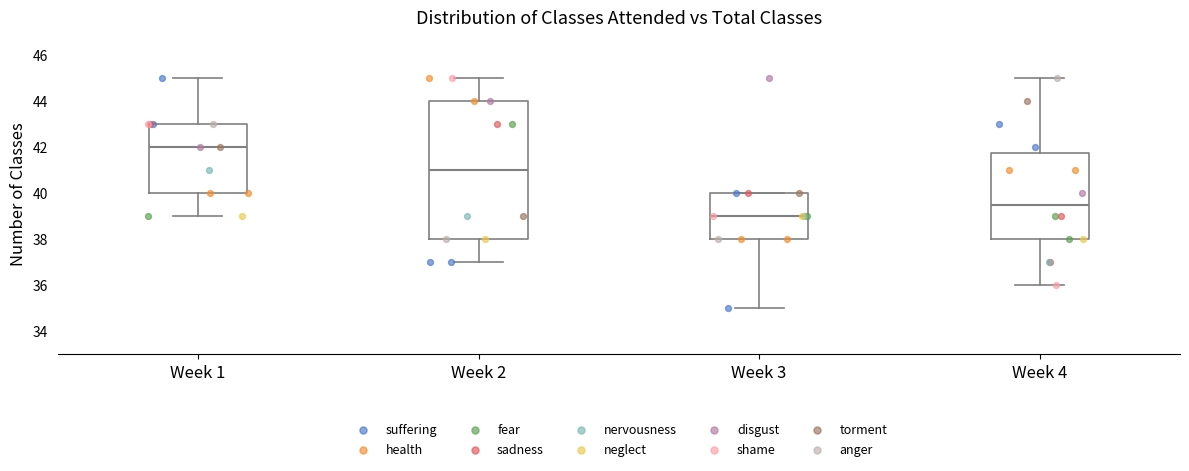

Reading left to right, transcribe this box plot: for each box, give where its median line is, the range the box spans, and where its two whiskers end, as read against the y-axis. The values are not printed on the chart, so give them approximately, as read against the axis.

Week 1: median 42.0, box 40.0 to 43.0, whiskers 39.0 to 45.0
Week 2: median 41.0, box 38.0 to 44.0, whiskers 37.0 to 45.0
Week 3: median 39.0, box 38.0 to 40.0, whiskers 35.0 to 40.0
Week 4: median 39.6, box 38.0 to 41.8, whiskers 36.0 to 45.0